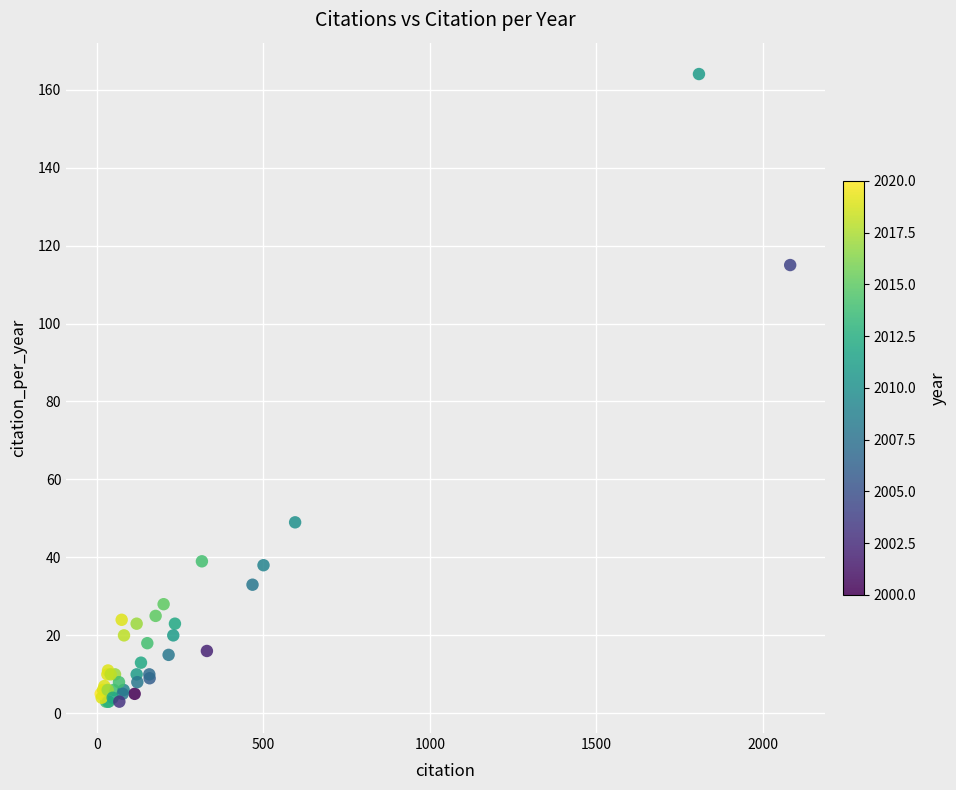

What Y value in the scatter plot is closest to 83?

115